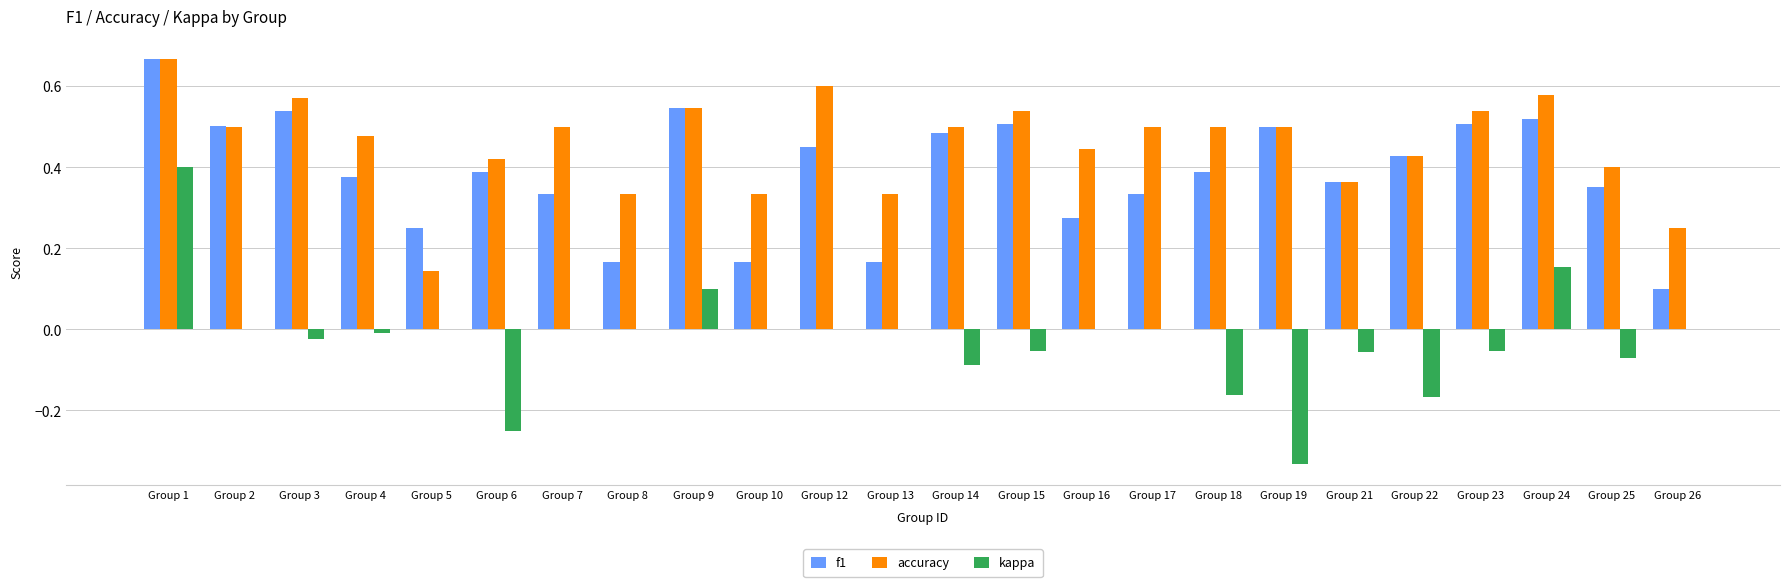

At which category does the chart reach its peak across all series?

Group 1